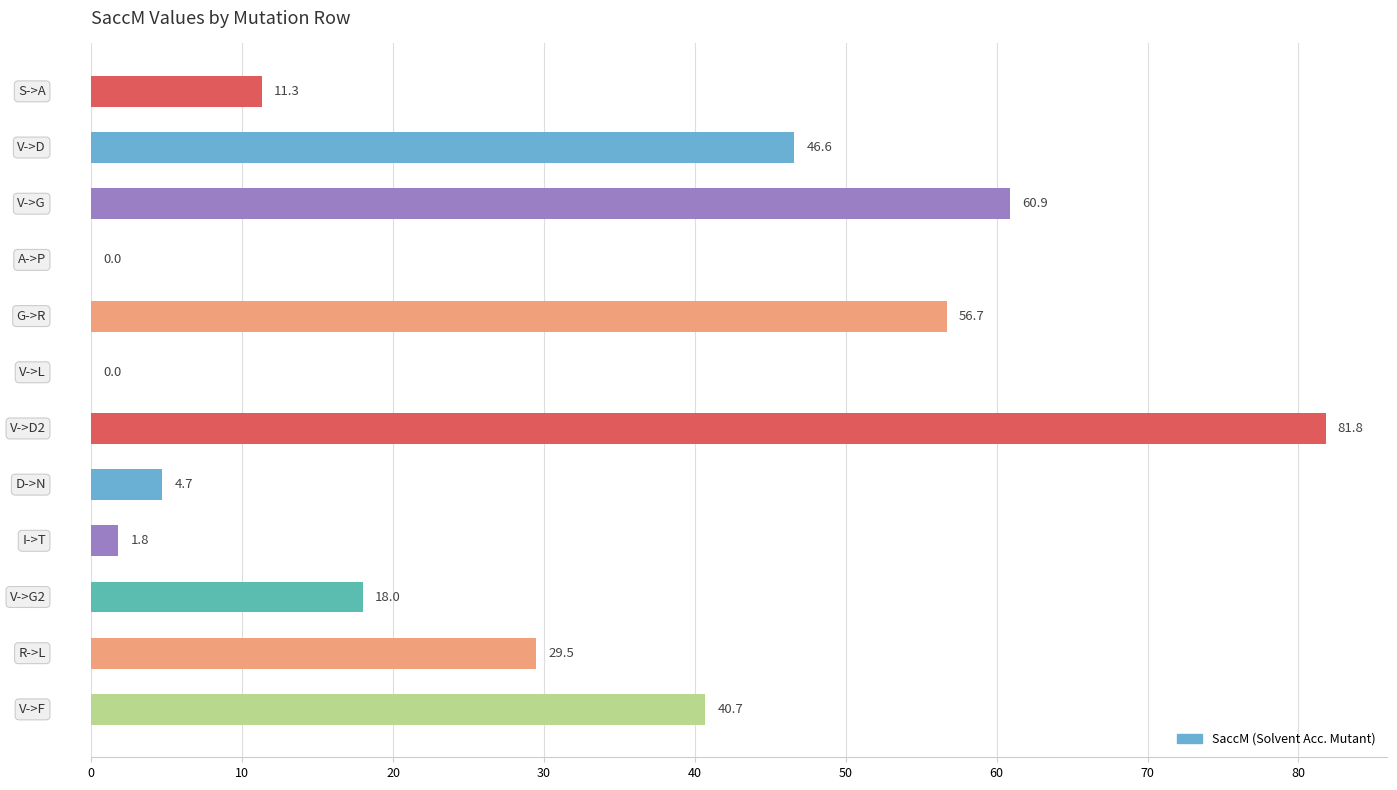

What is the sum of all values?

352.0